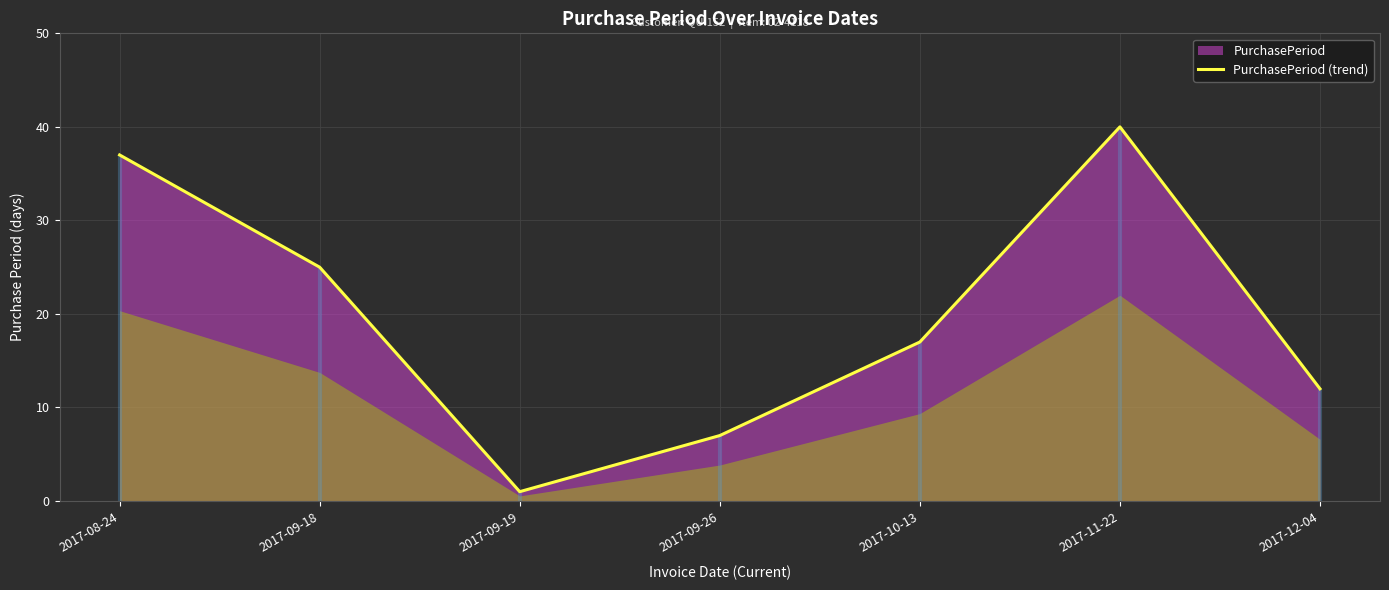

What is the maximum value shown in the chart?

40